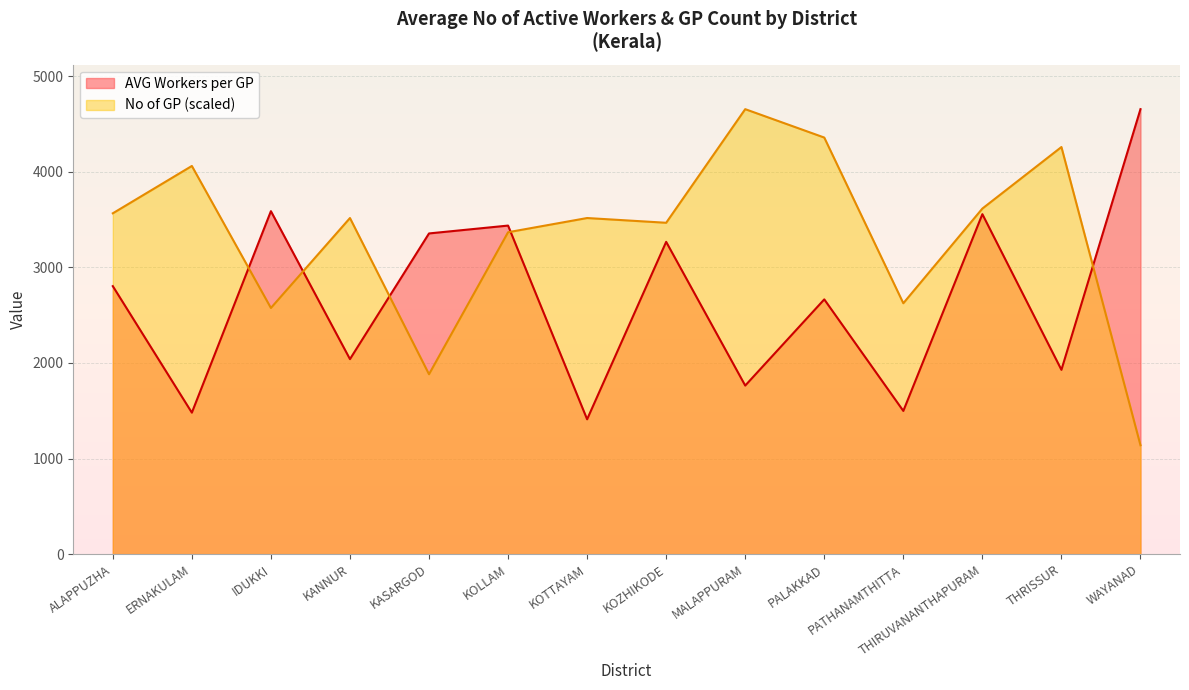

Which series changed the most between ERNAKULAM and MALAPPURAM?

No of GP (scaled)